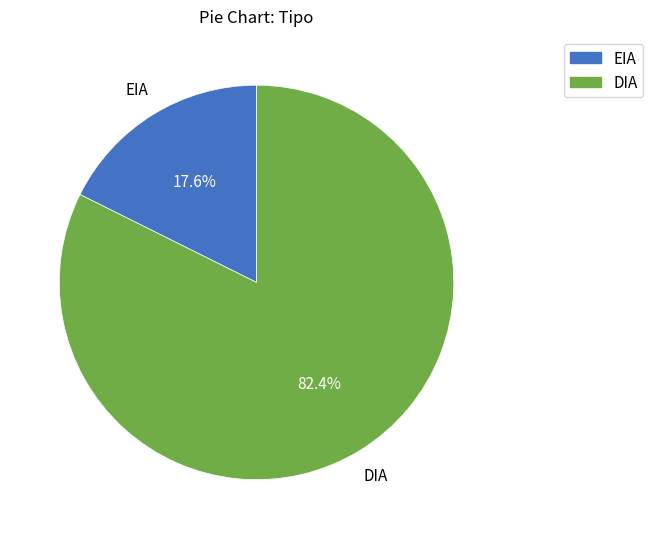

Which has a higher value, EIA or DIA?

DIA